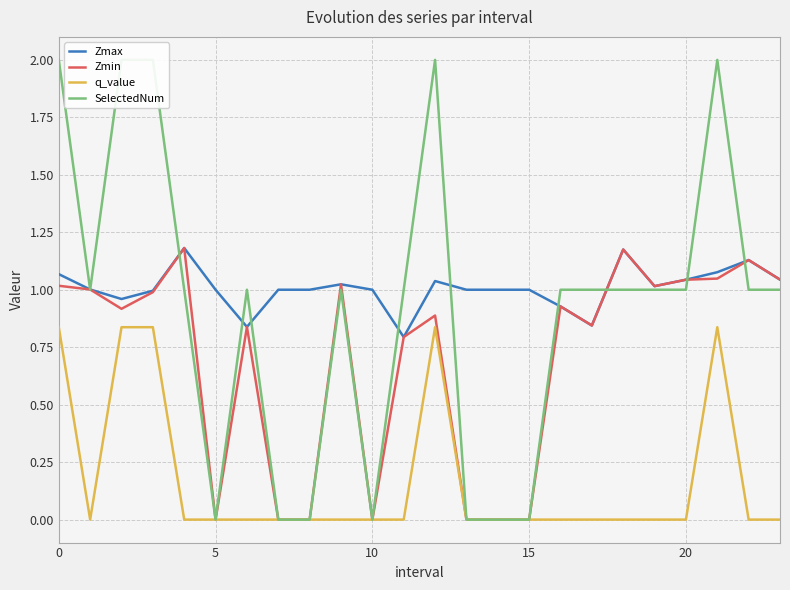

True or false: Zmax has a value of 1.0 at 10.

True